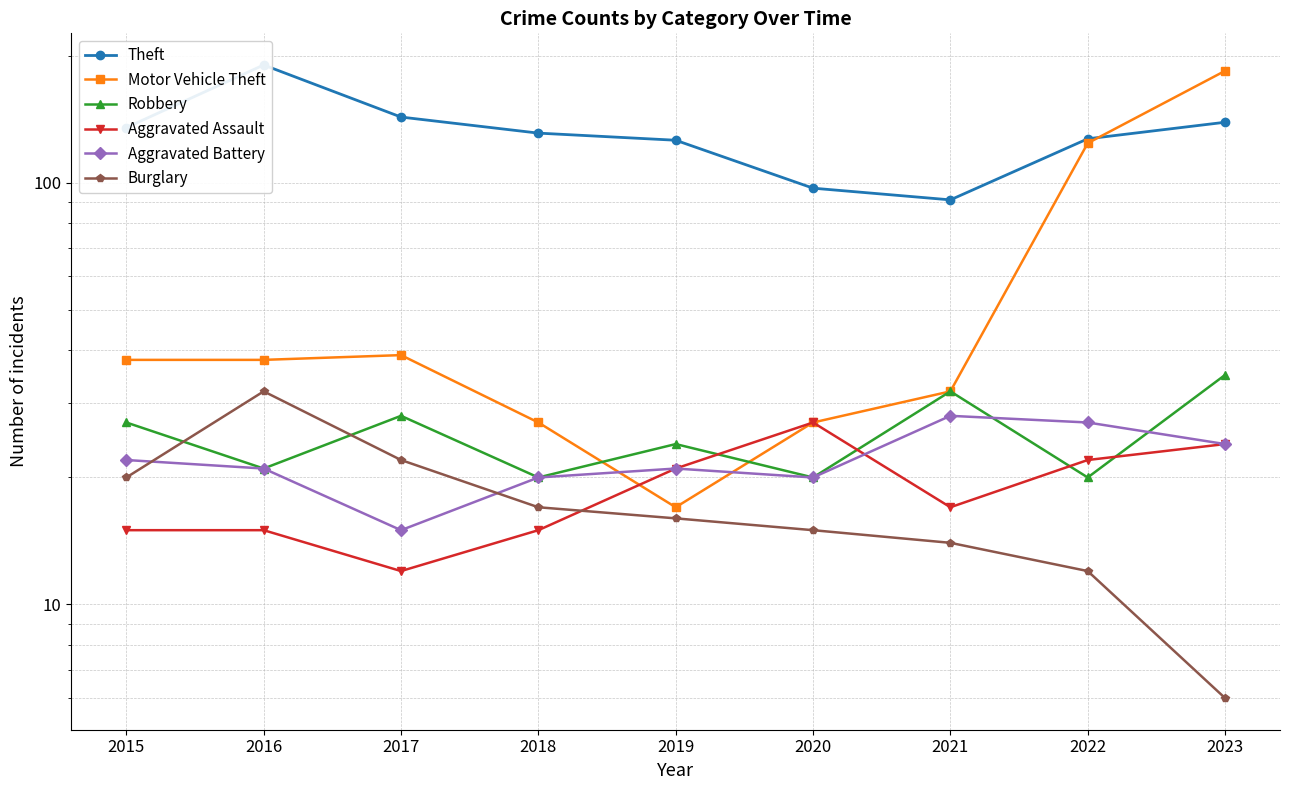

Where does the Robbery series first go above 24?

2015